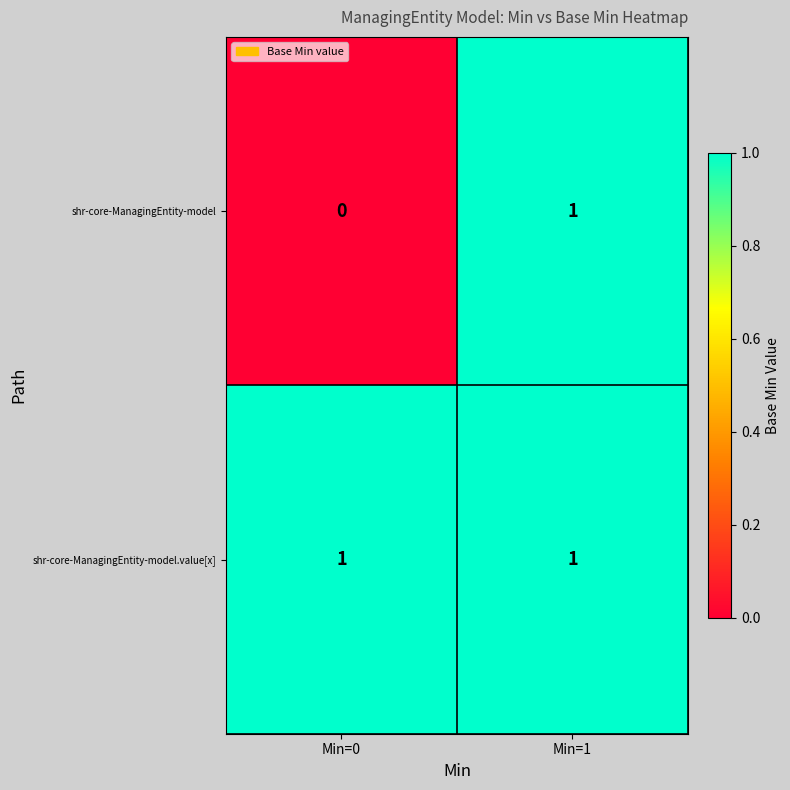

Is the value of shr-core-ManagingEntity-model.value[x] at Min=1 greater than the value of shr-core-ManagingEntity-model at Min=0?

Yes